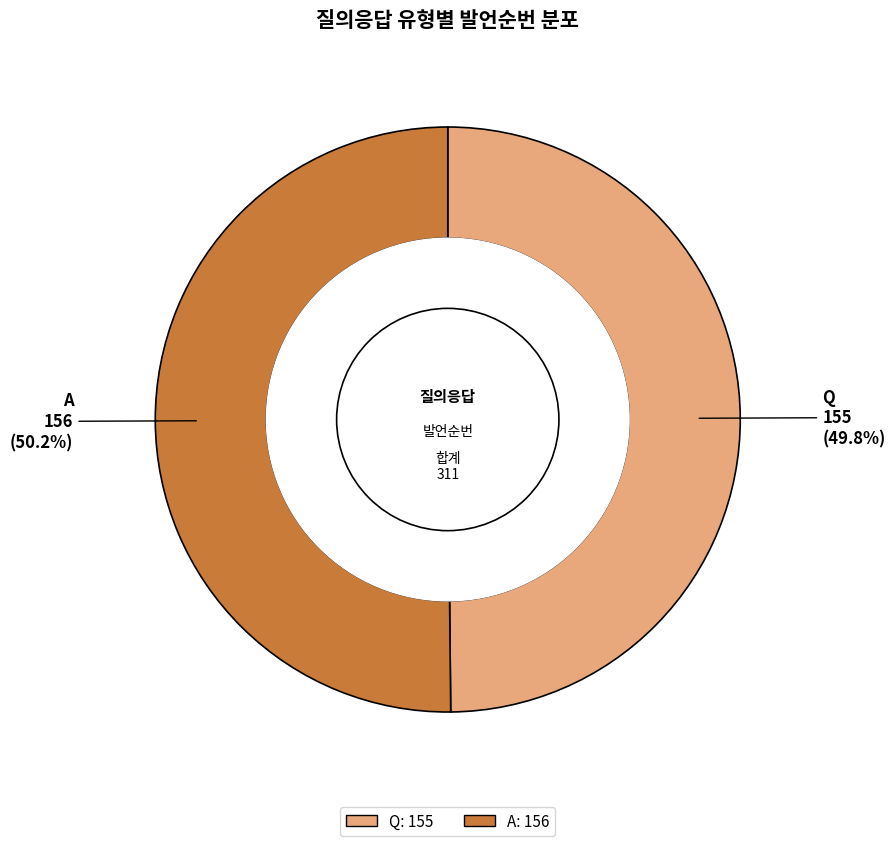

Is it true that A is 50% of the pie?

True